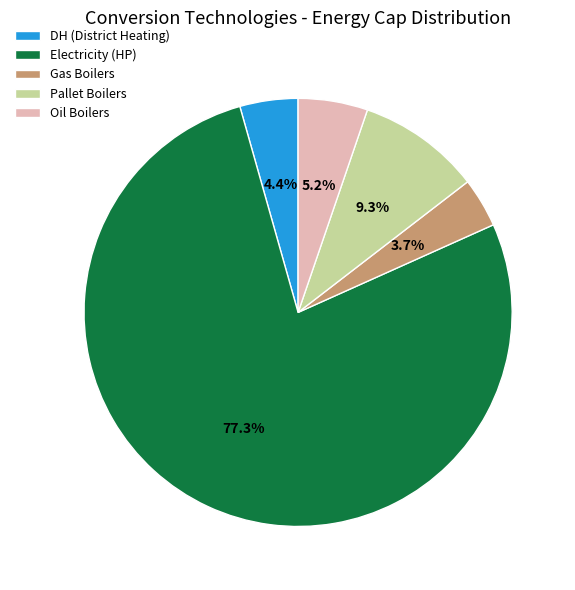

Between DH (District Heating) and Gas Boilers, which is larger?

DH (District Heating)